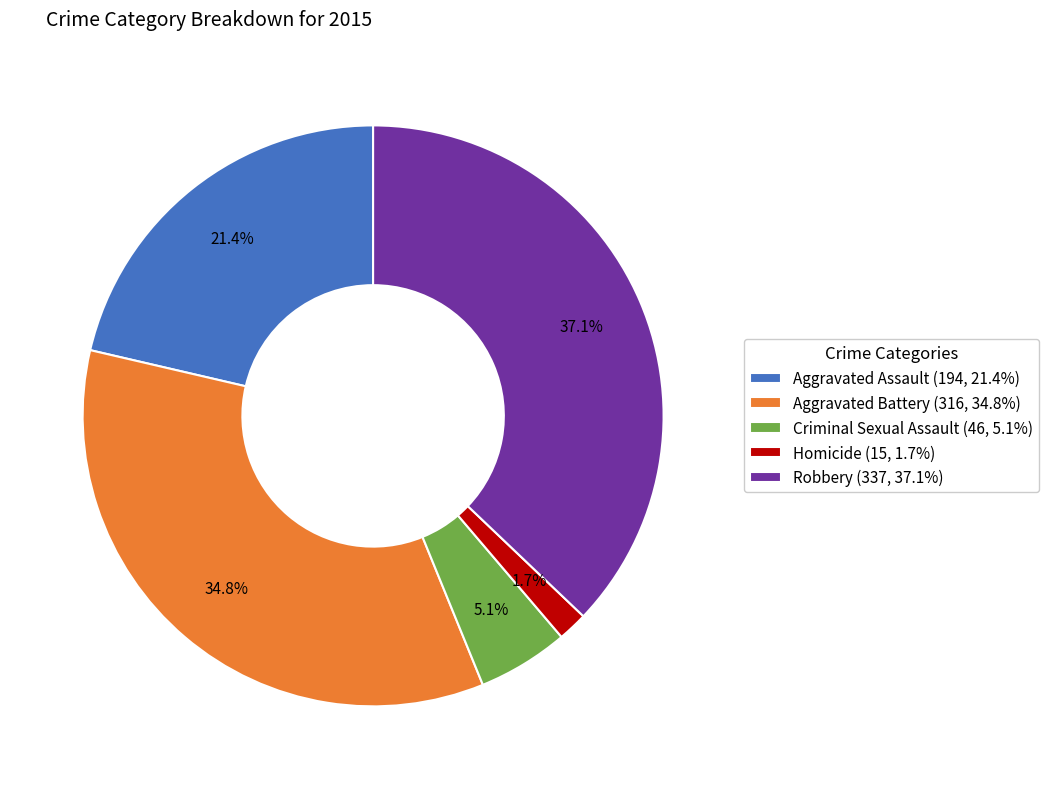

Is there a majority slice in this chart?

No